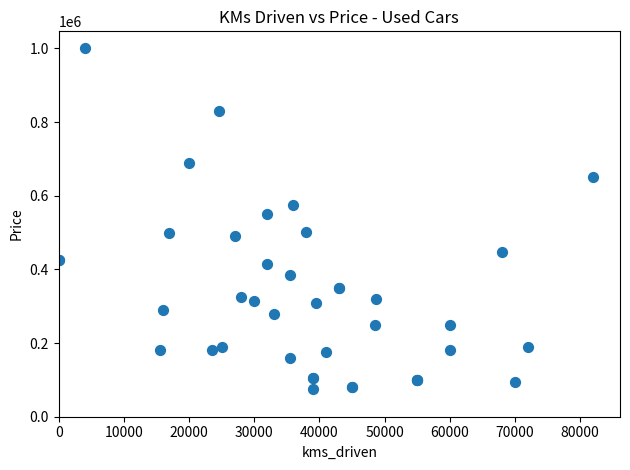

What Y value in the scatter plot is closest to 537500?

549000